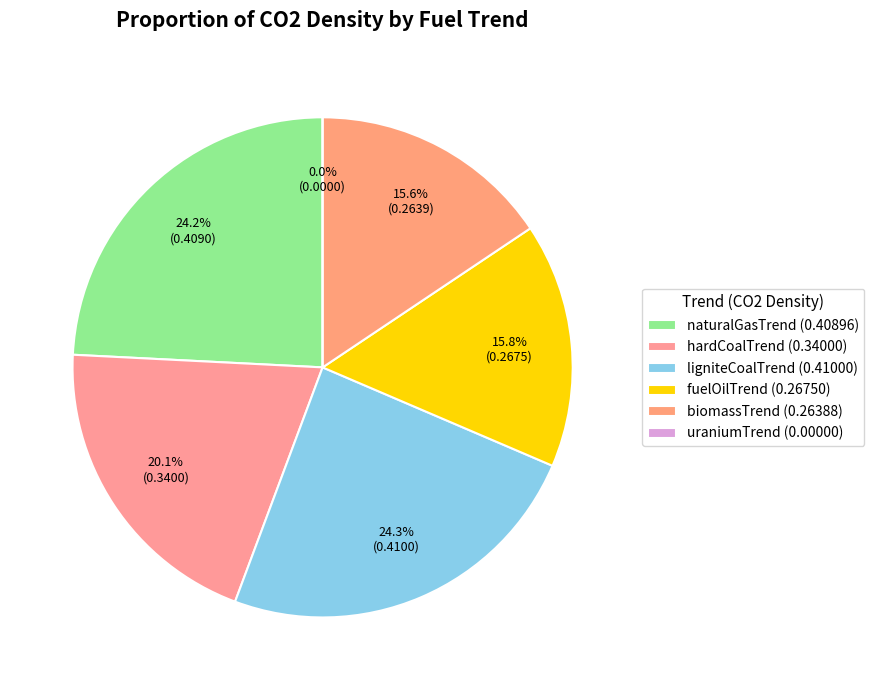

What is the smallest slice in the pie chart?

uraniumTrend